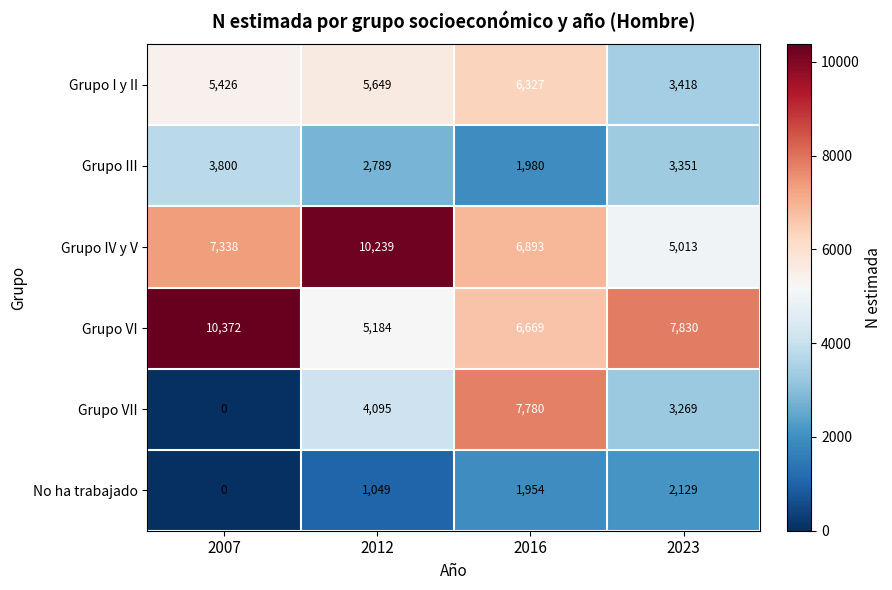

The value of No ha trabajado at 2012 is 1049. True or false?

True